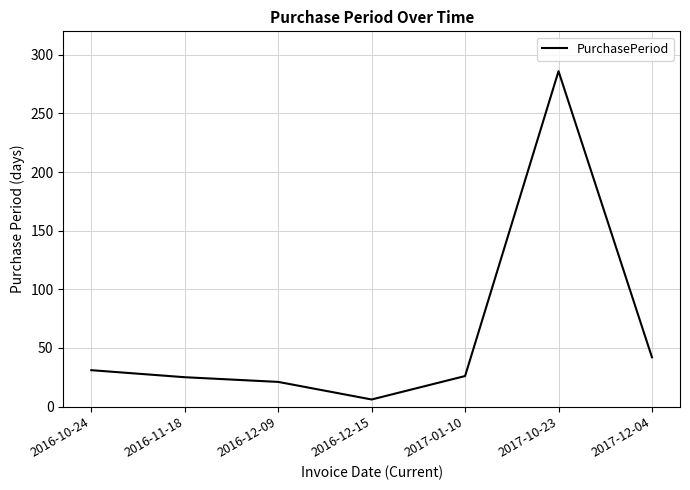

Approximately how many times larger is the value at 2017-01-10 compared to 2017-10-23?

0.1